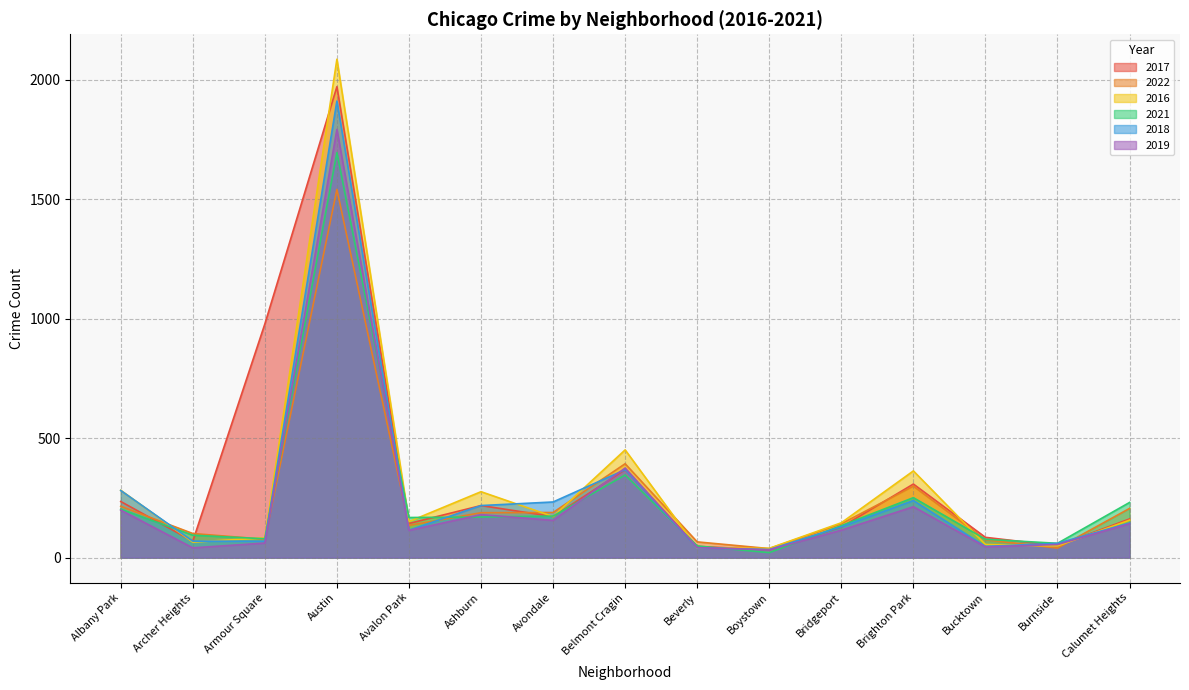

True or false: 2022 has a value of 299 at Brighton Park.

True